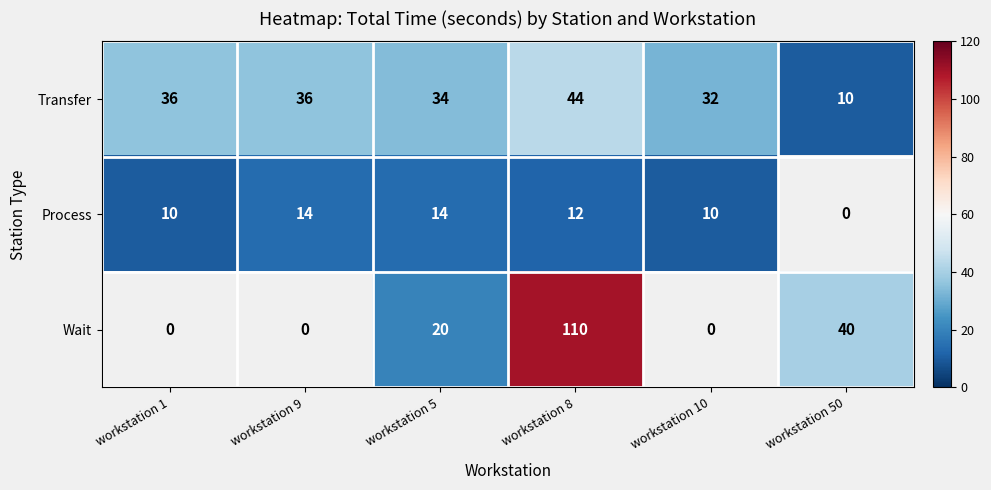

Between workstation 9 and workstation 1, which is larger?

workstation 9